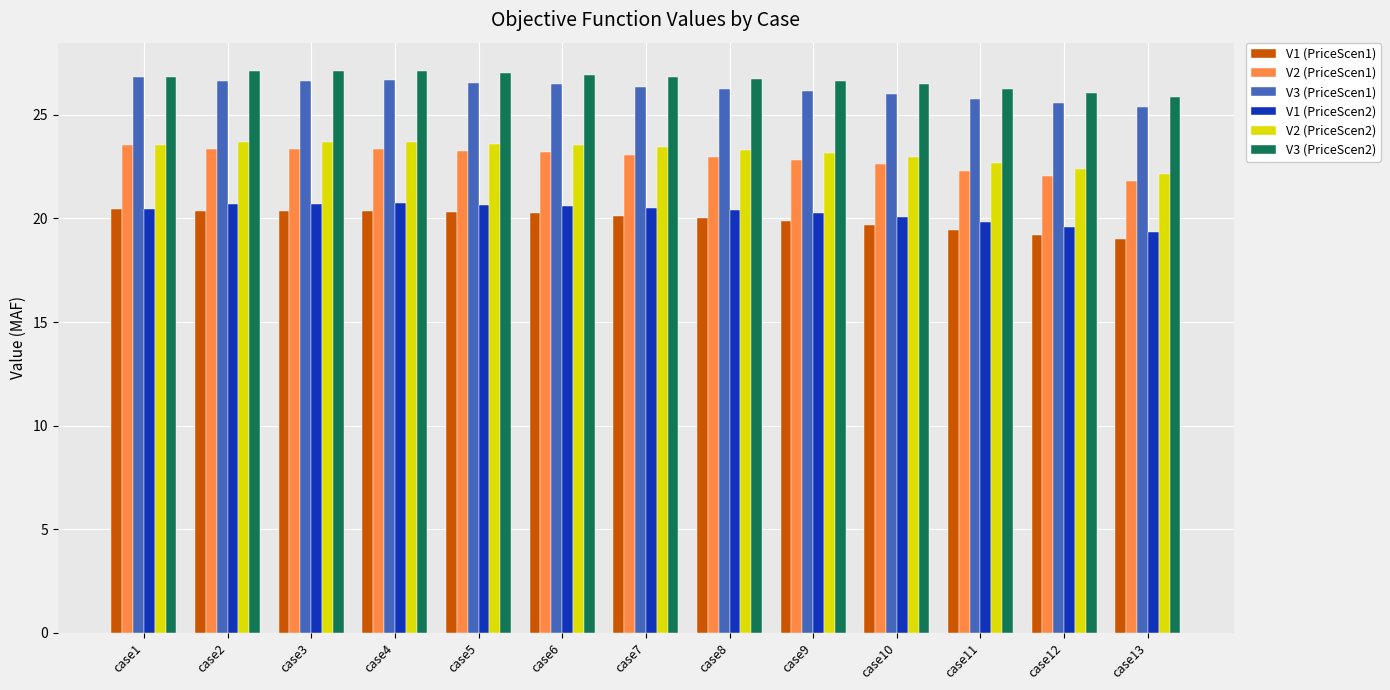

What is the difference between the highest and lowest values at case6?

6.7